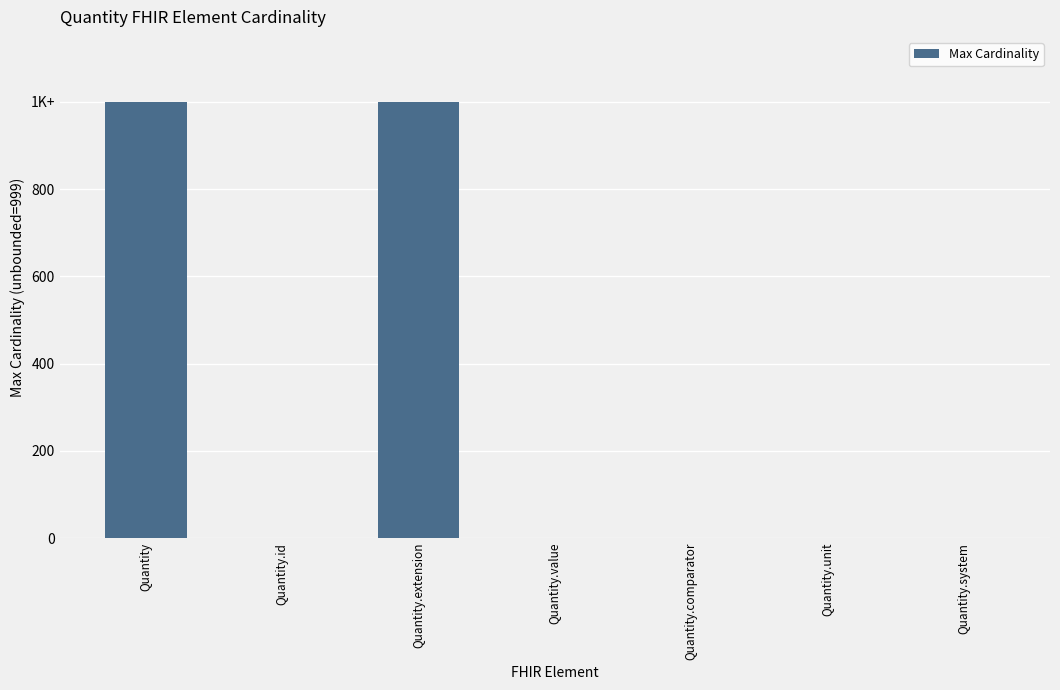

Approximately how many times larger is the value at Quantity.unit compared to Quantity.system?

1.0